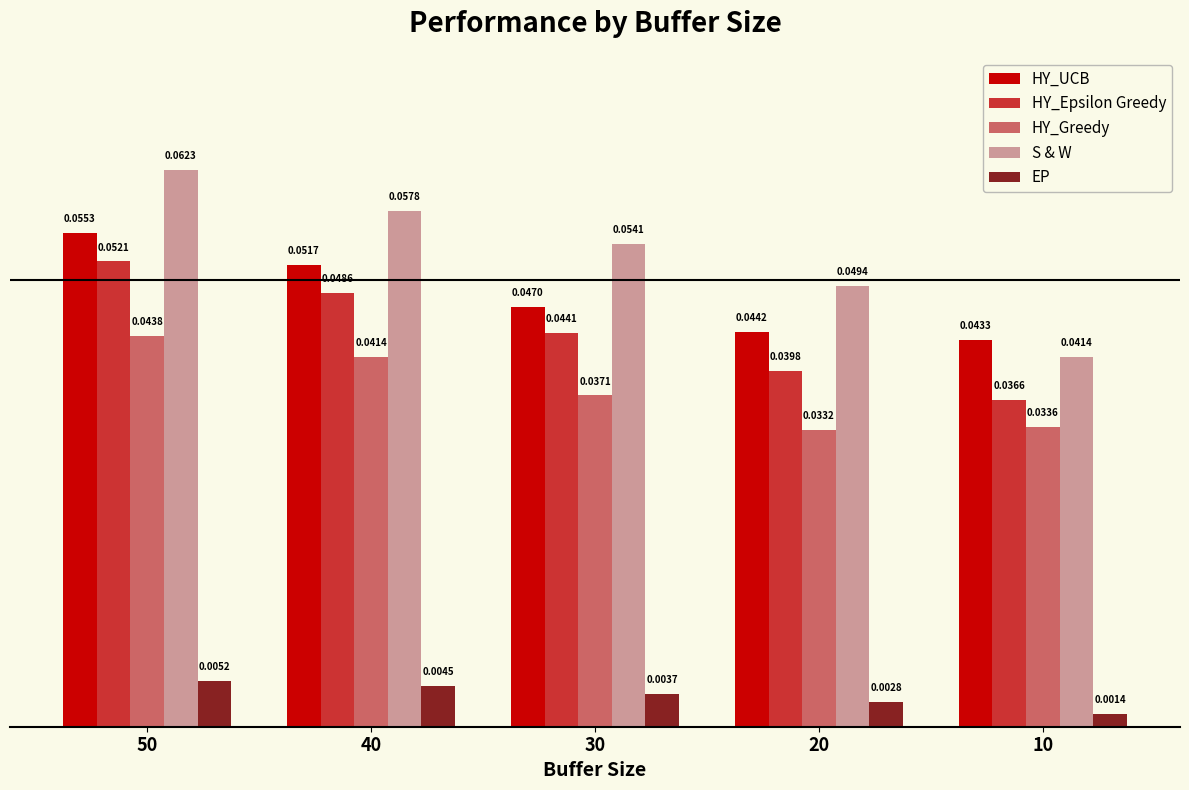

How many bars are there in each group?

5